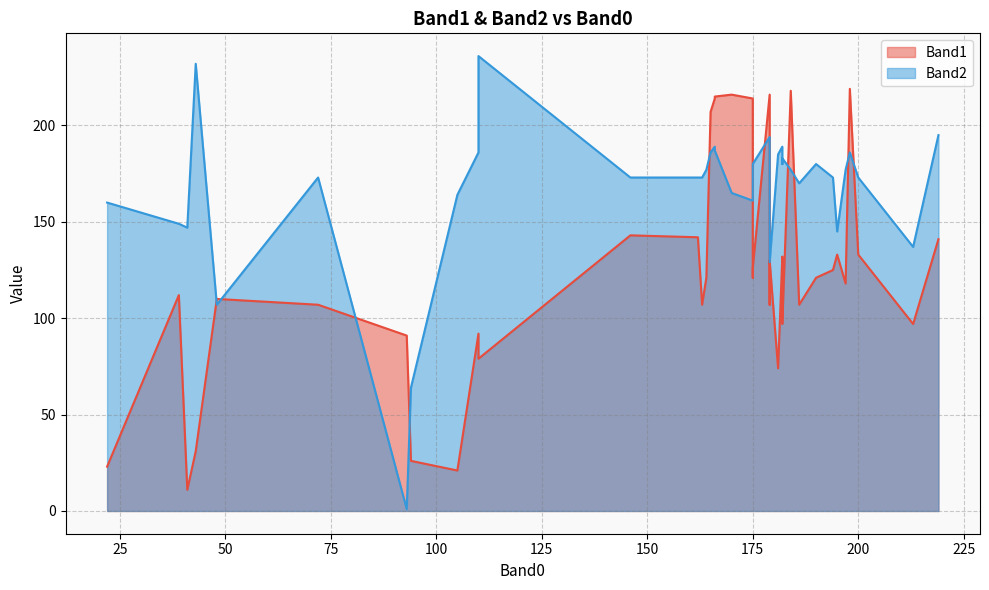

The Band1 series shows 74 at 182. True or false?

False